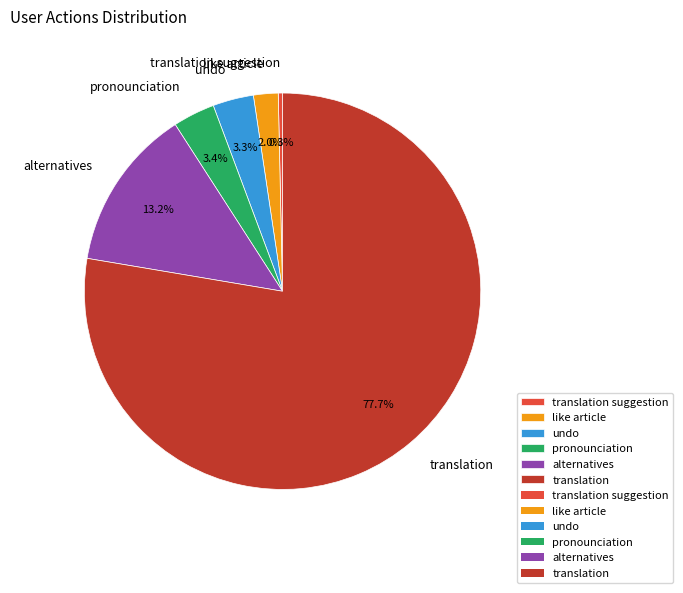

What portion of the pie excludes like article?

98.0%